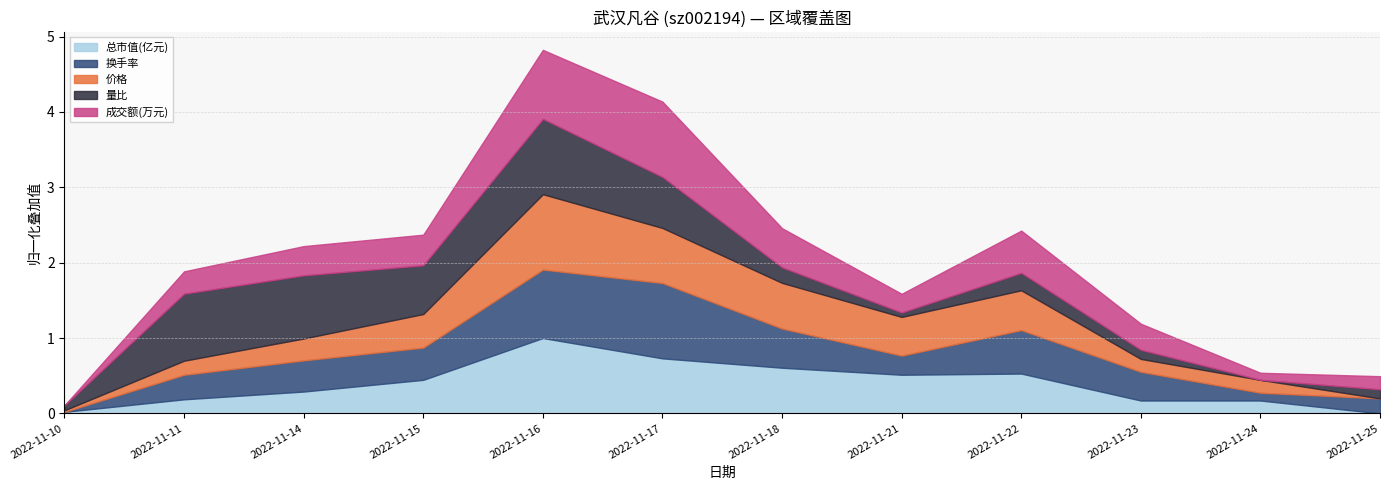

Which category has the lowest value in the 换手率 series?

2022-11-10